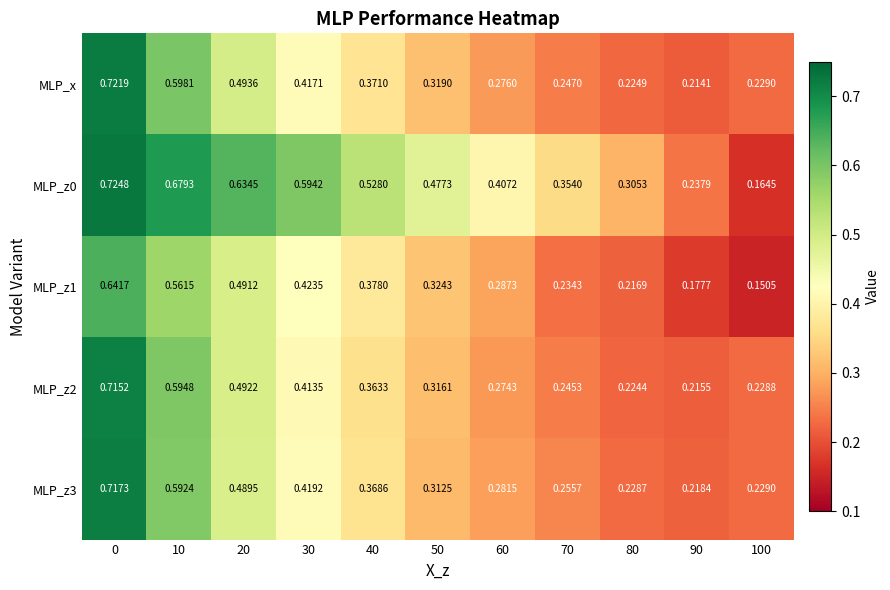

Is the value of MLP_z0 at 20 greater than the value of MLP_z3 at 60?

Yes